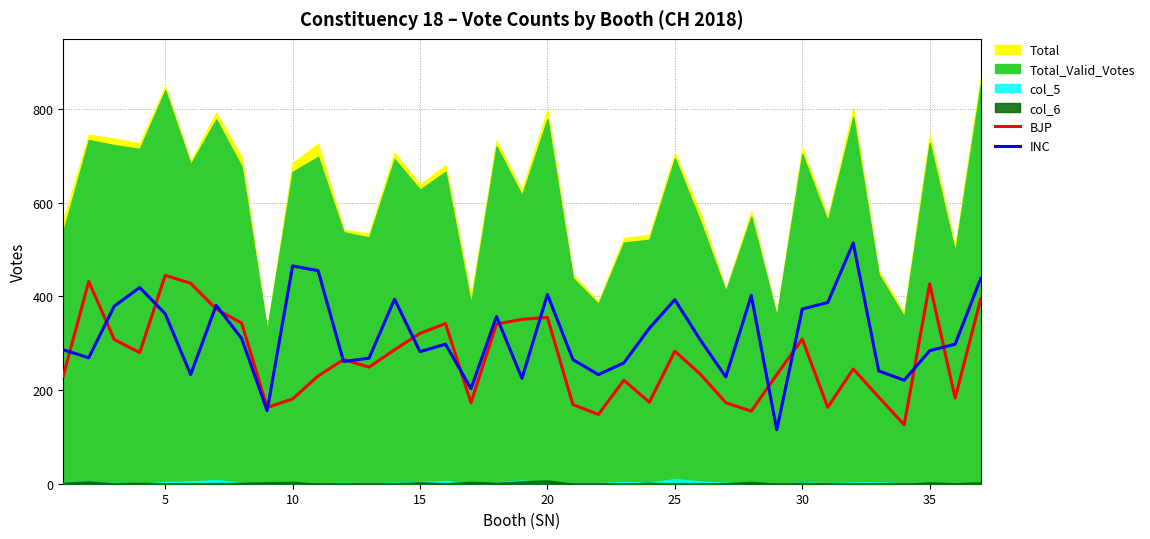

The value of BJP at 25 is 130. True or false?

False